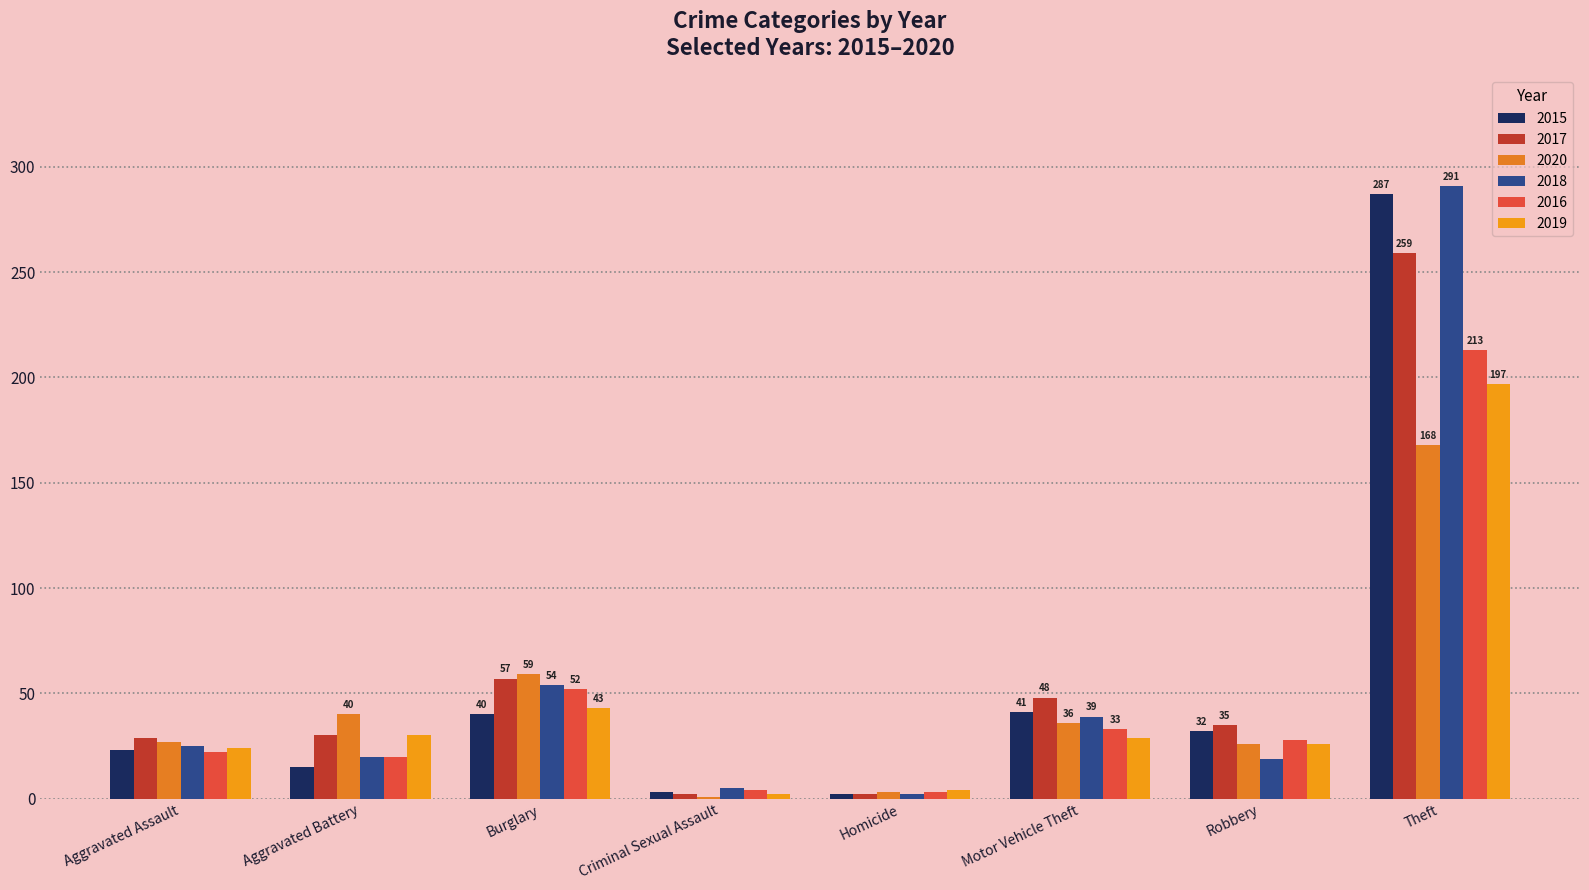

At how many categories does at least one series exceed 118?

1